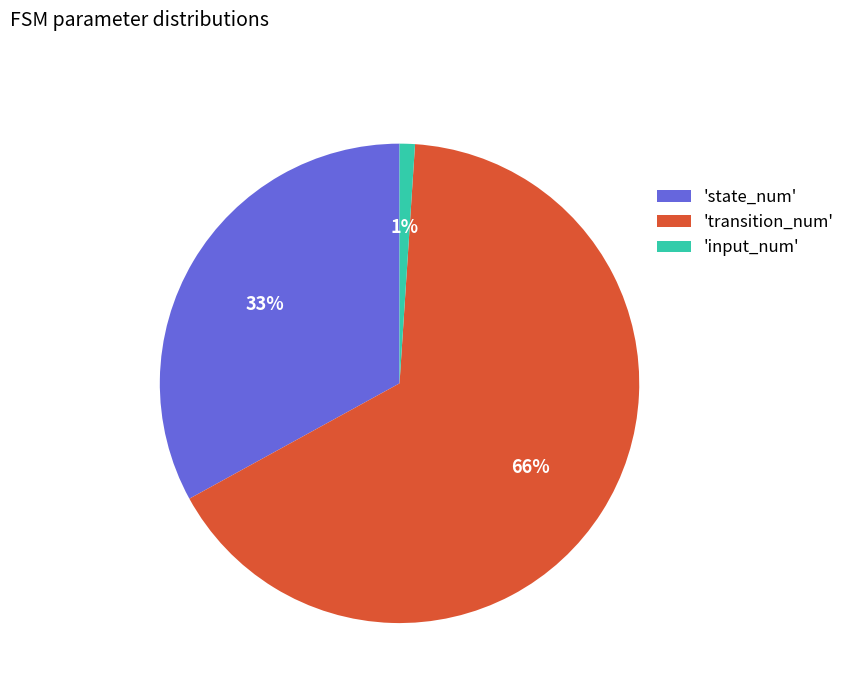

Is it true that 'input_num' is 14% of the pie?

False